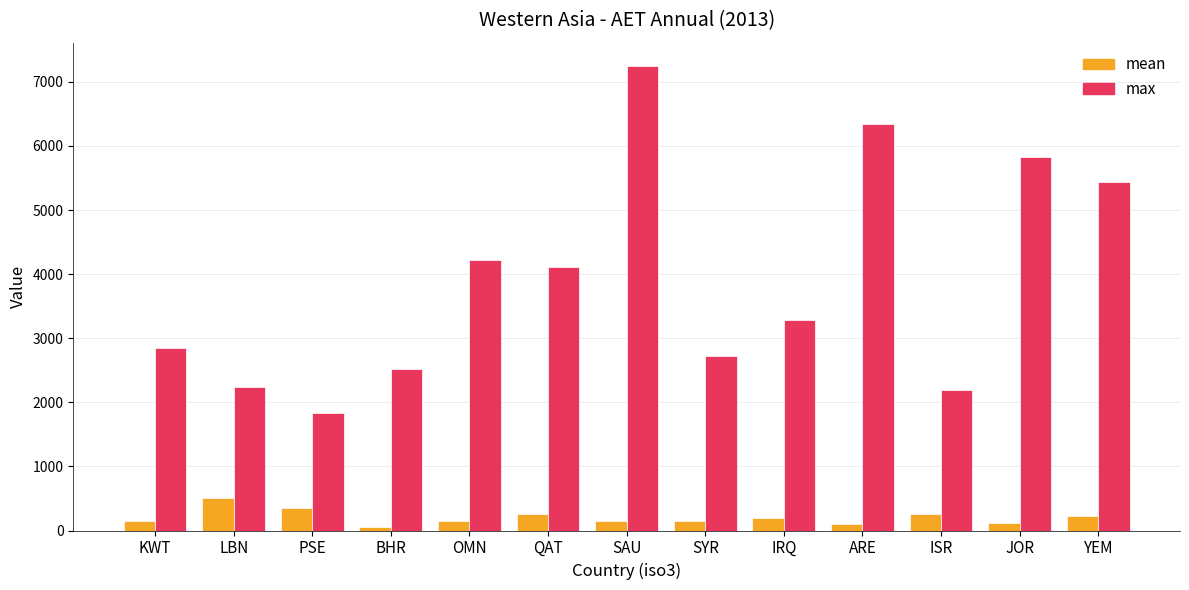

List the series in order of their overall mean, highest first.

max, mean